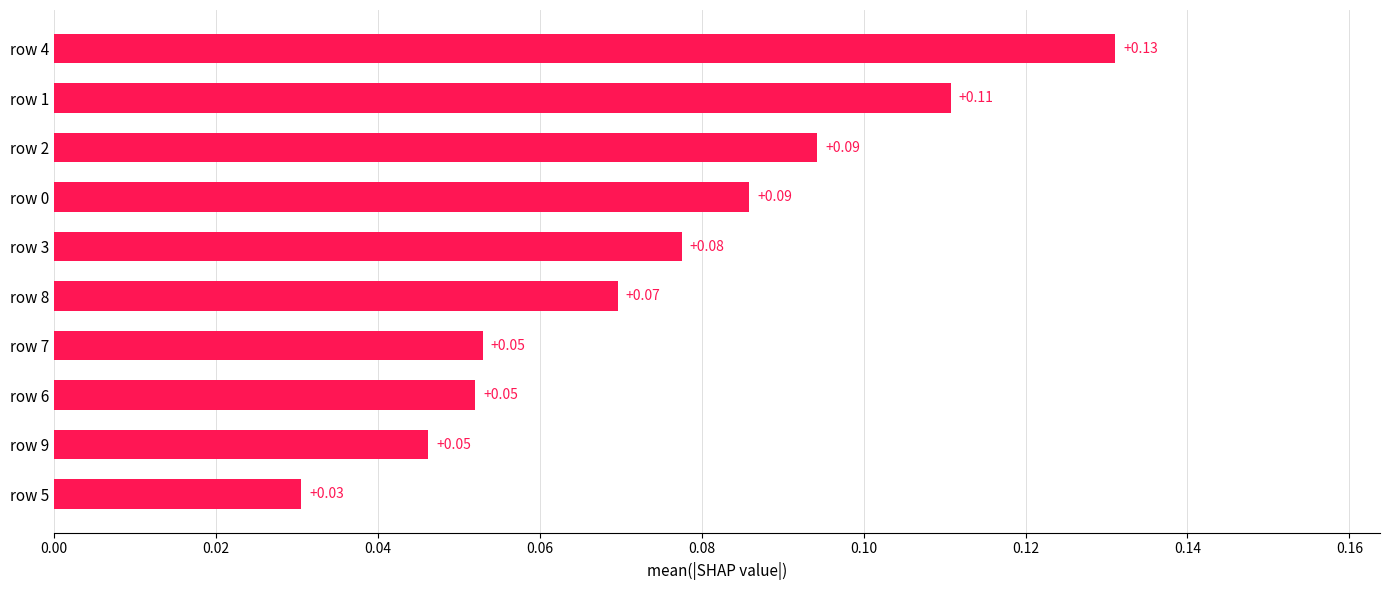

Between row 6 and row 4, which is larger?

row 4